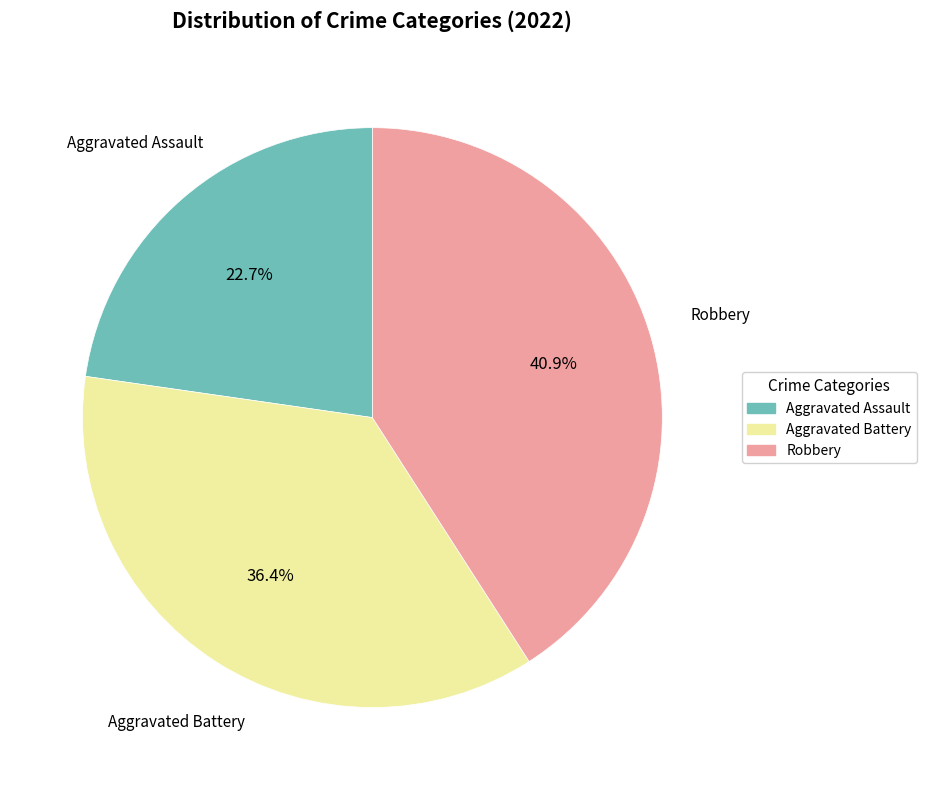

Does any single category account for the majority?

No